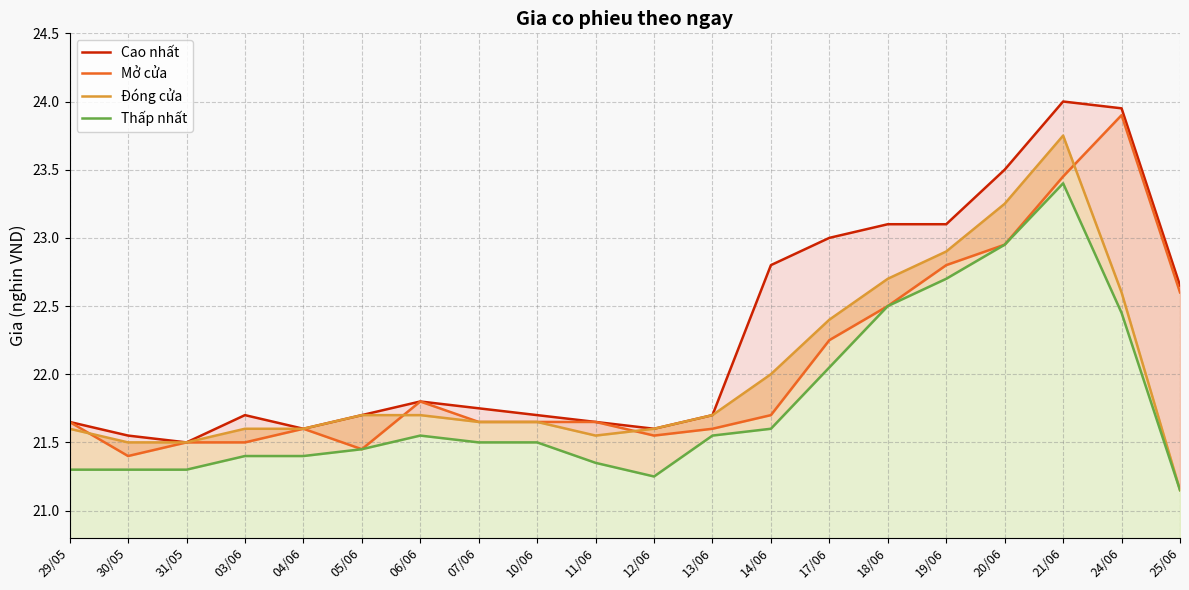

At which label does Thấp nhất reach its minimum?

25/06